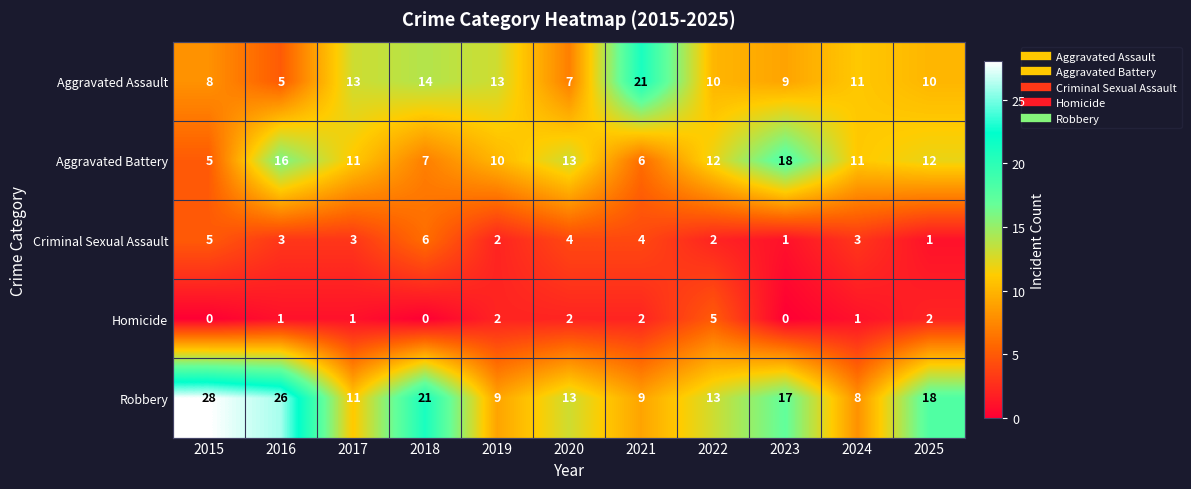

Where does the Robbery series first go above 13?

2015